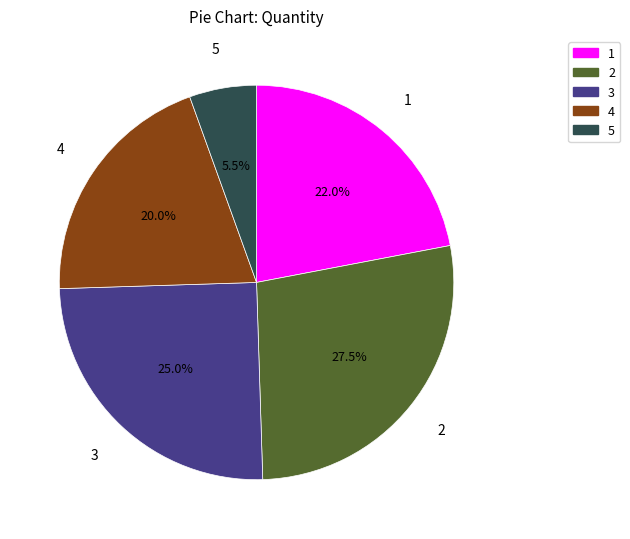

Is there a majority slice in this chart?

No